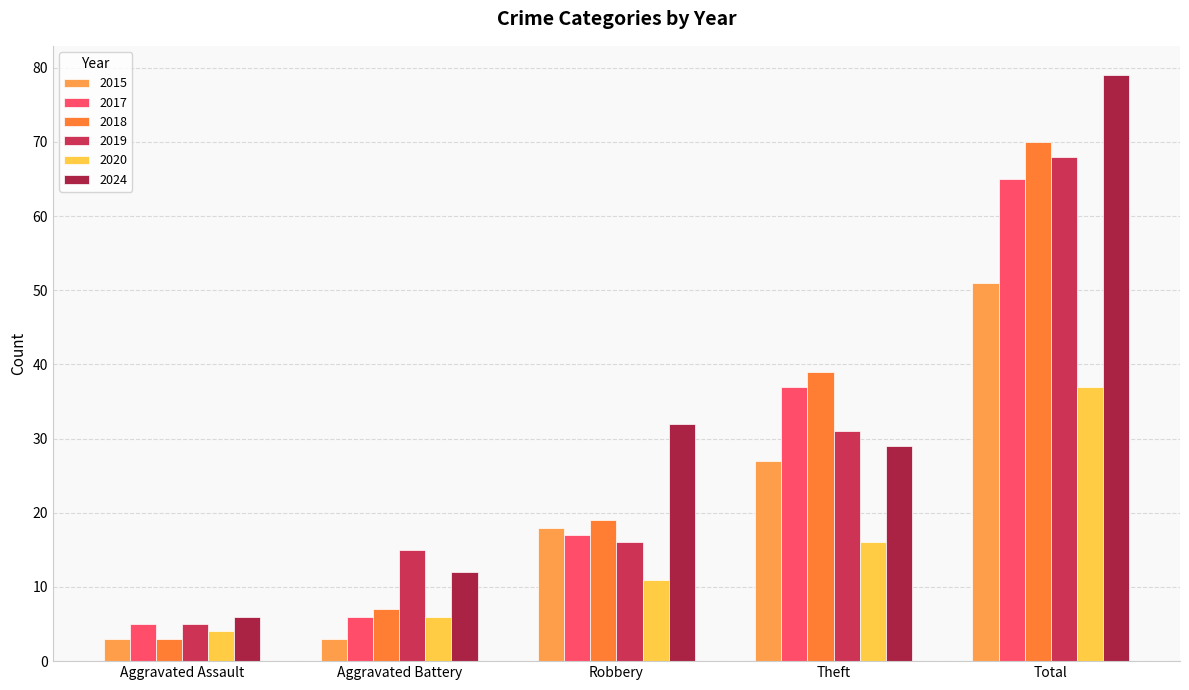

True or false: 2018 has a value of 39 at Theft.

True